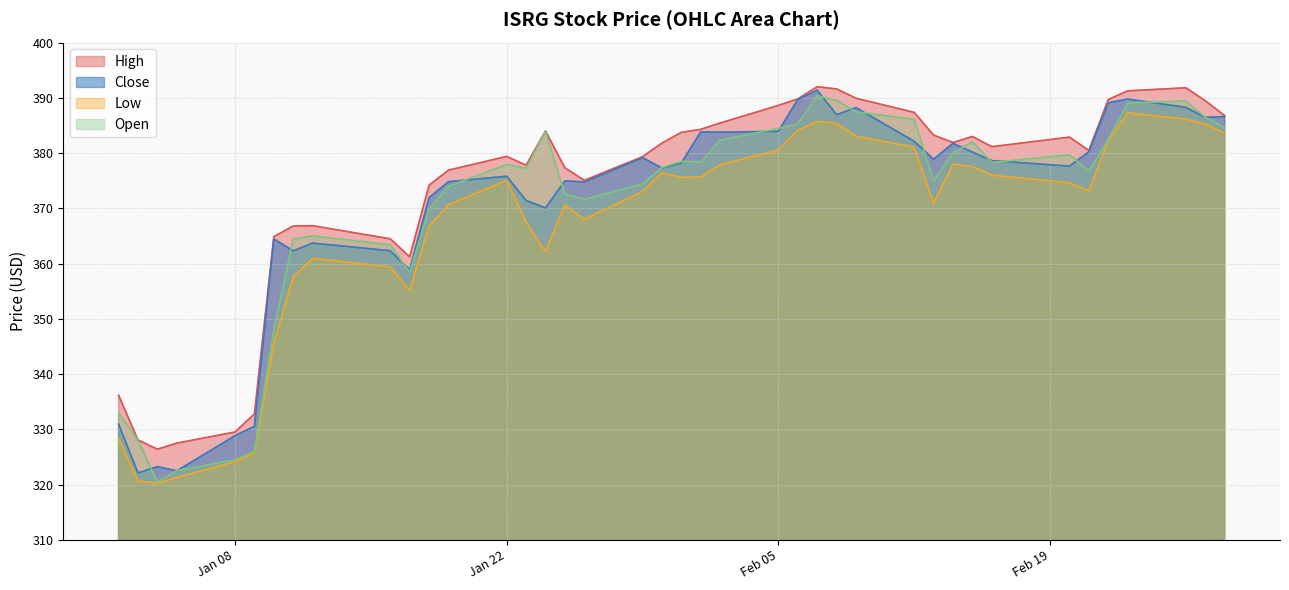

What is the value of the Open point at the 33rd from the left?

378.3